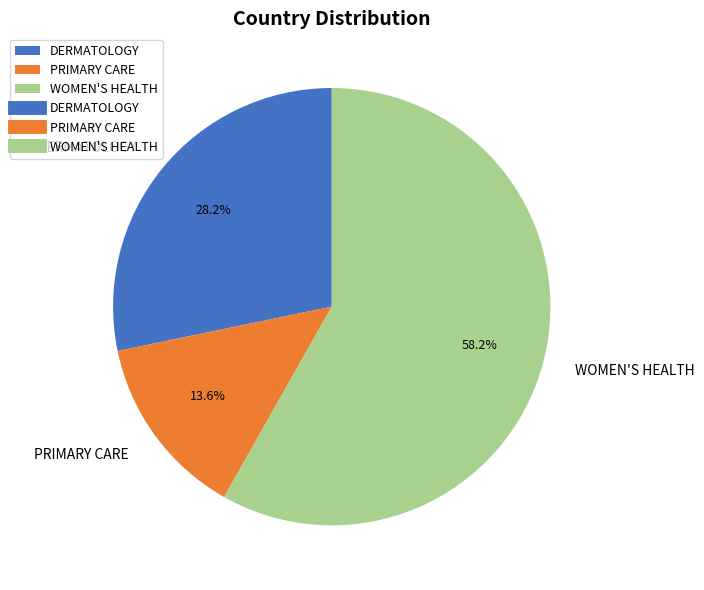

To the nearest percent, what percentage of the pie is DERMATOLOGY?

28%